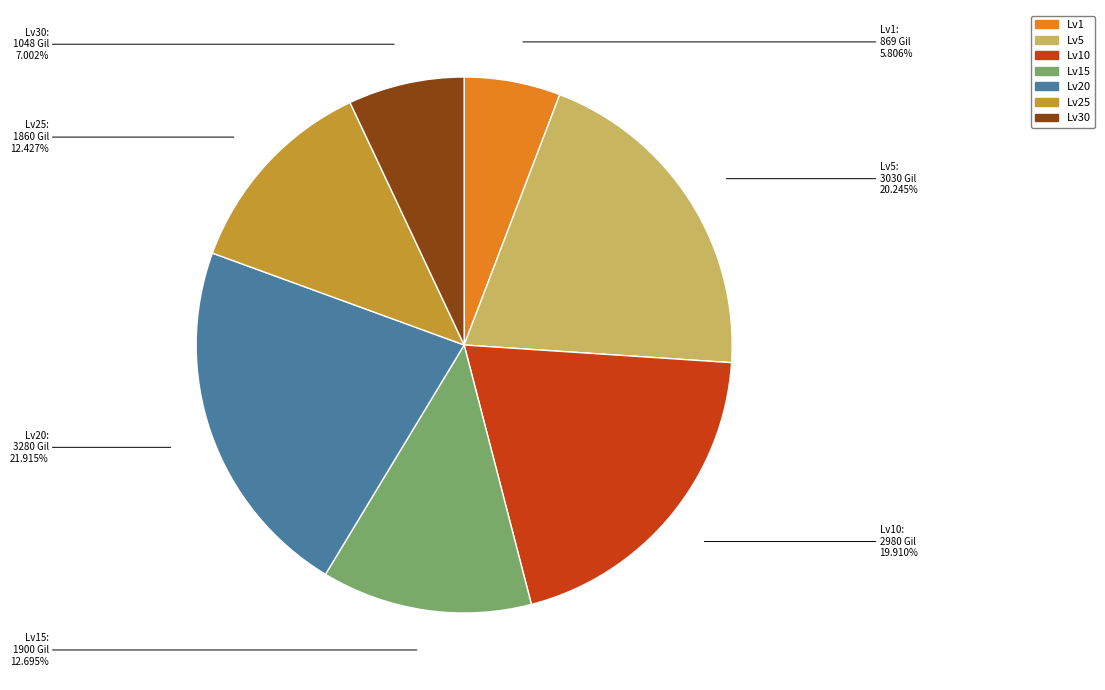

To the nearest percent, what is the difference between the largest and smallest slice percentages?

16%